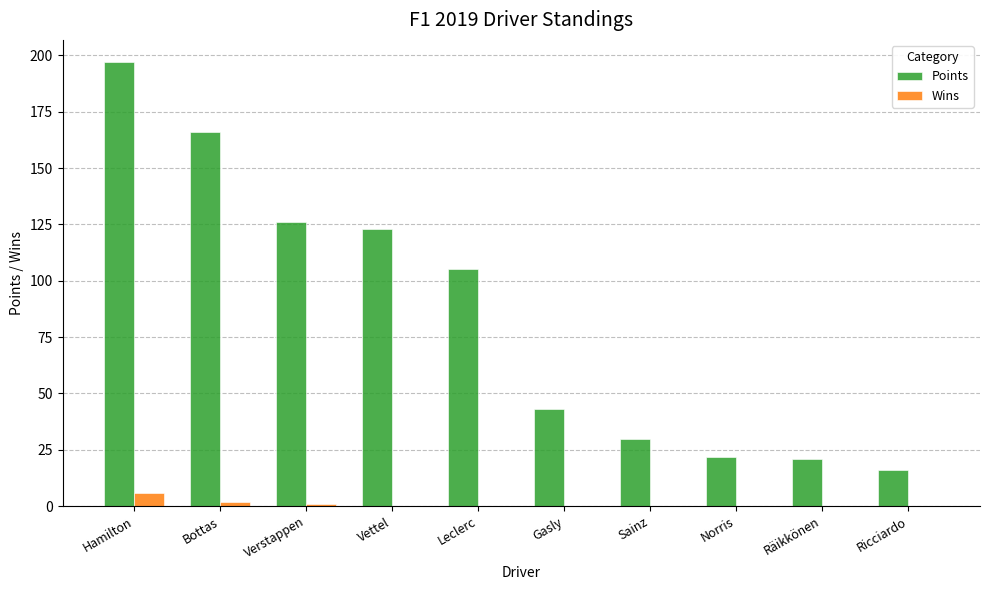

The Points series shows 105 at Leclerc. True or false?

True